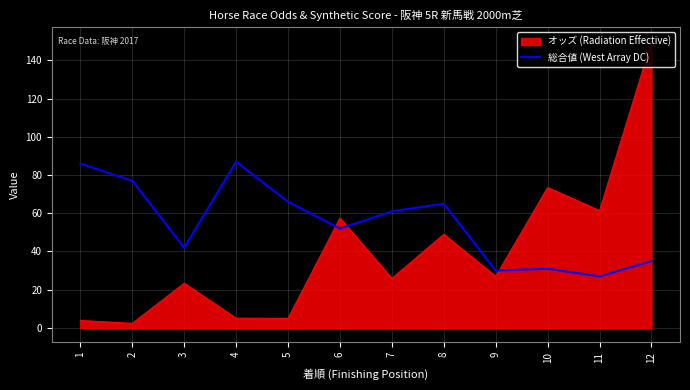

True or false: the data has more than 0 interior local peaks.

True